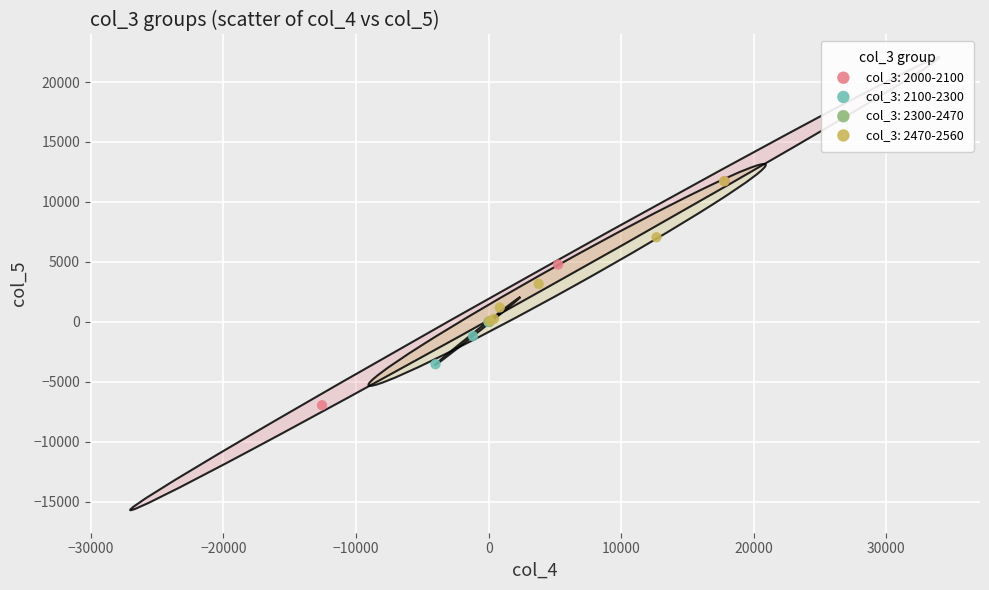

Which series contains the lowest Y value?

col_3: 2000-2100